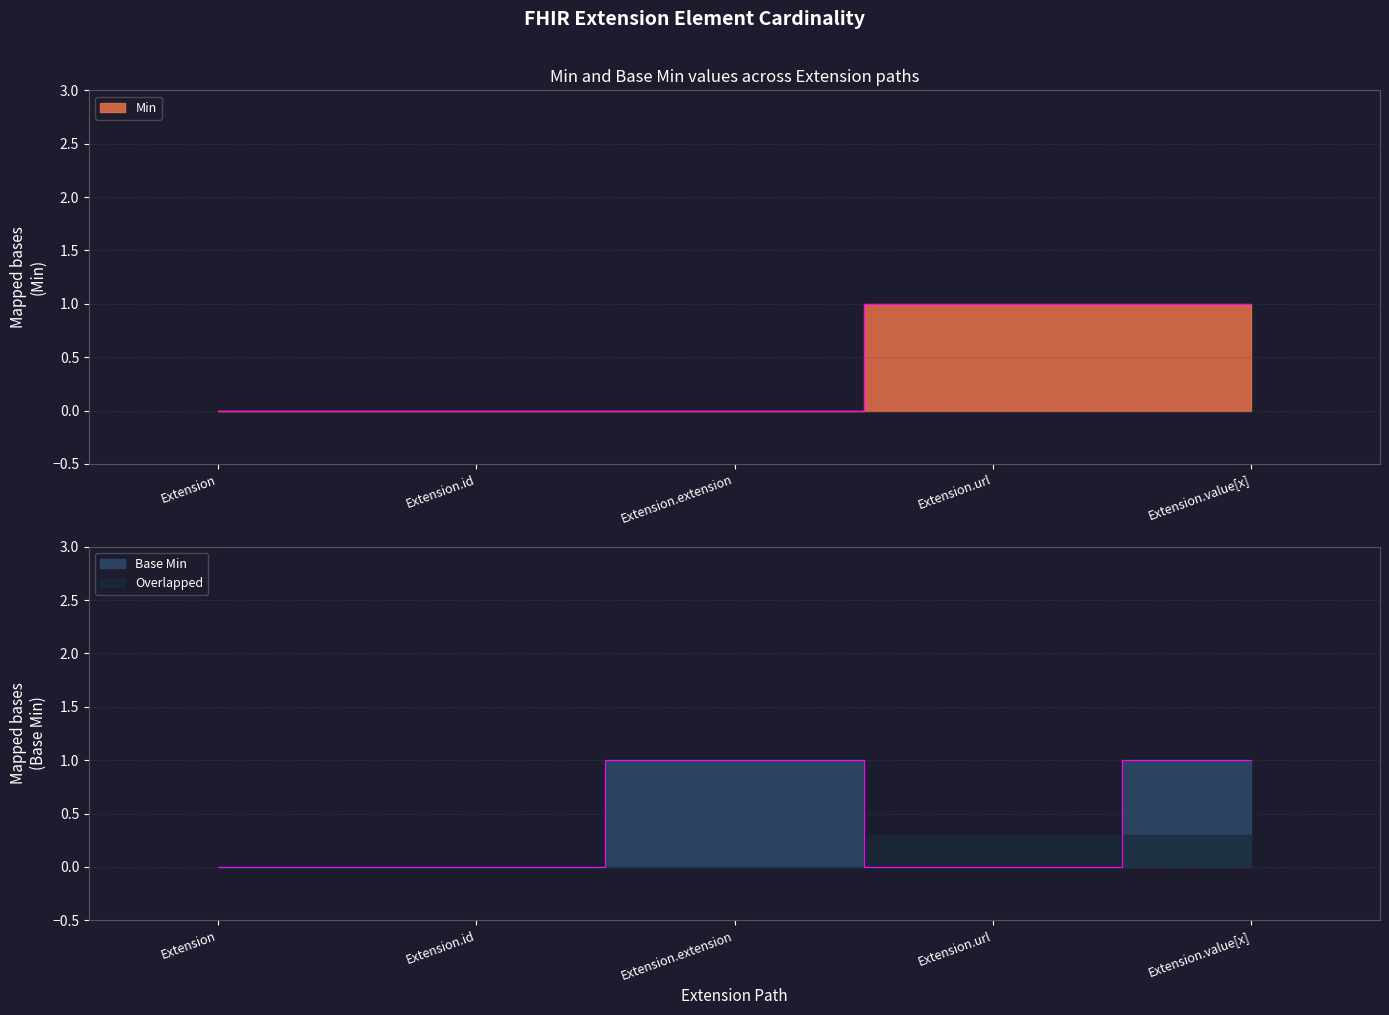

How many values in the Base Min series exceed 0?

2